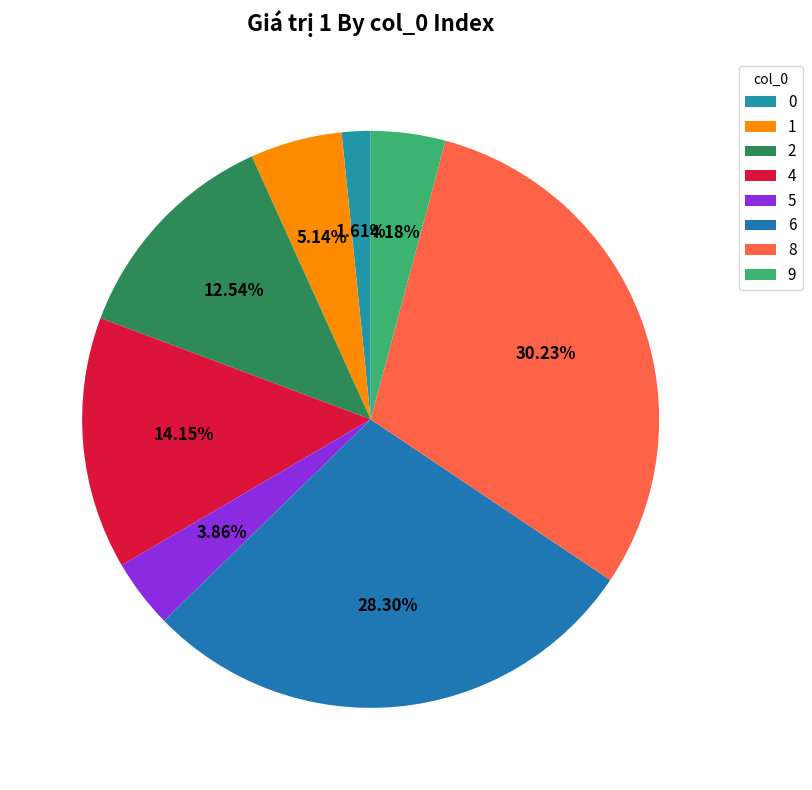

How many slices are in this pie chart?

8